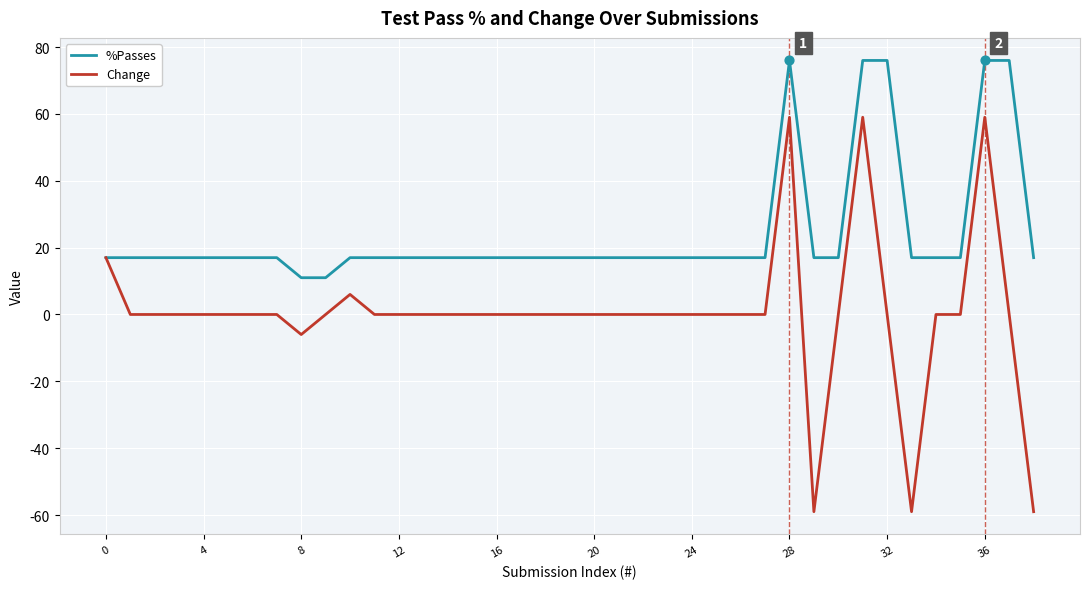

Which series has the largest total across all categories?

%Passes